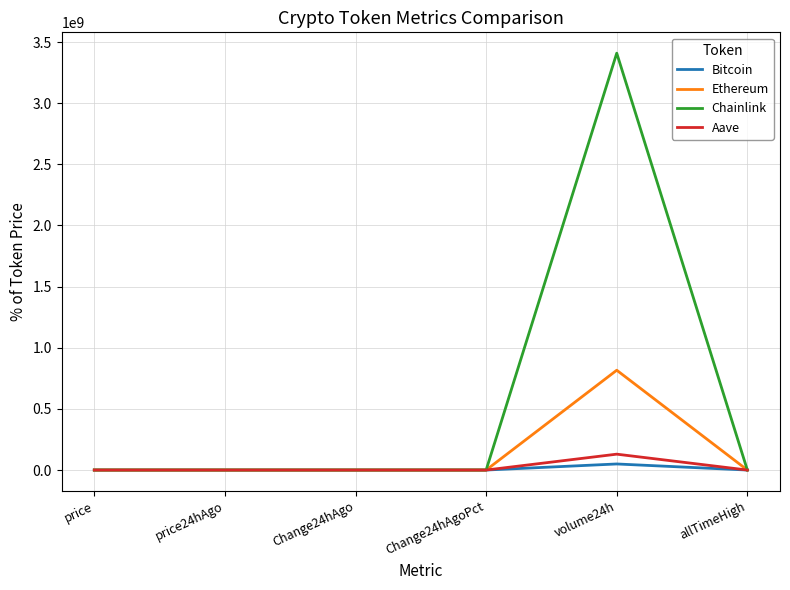

Which label corresponds to the largest value in the chart?

volume24h